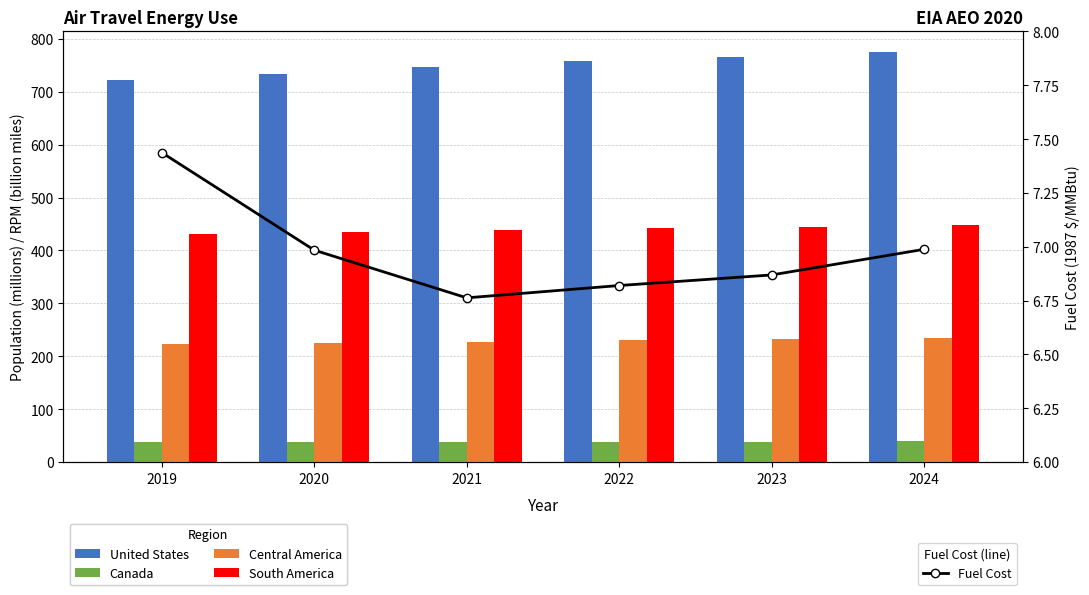

At which category is the sum across all series the highest?

2024